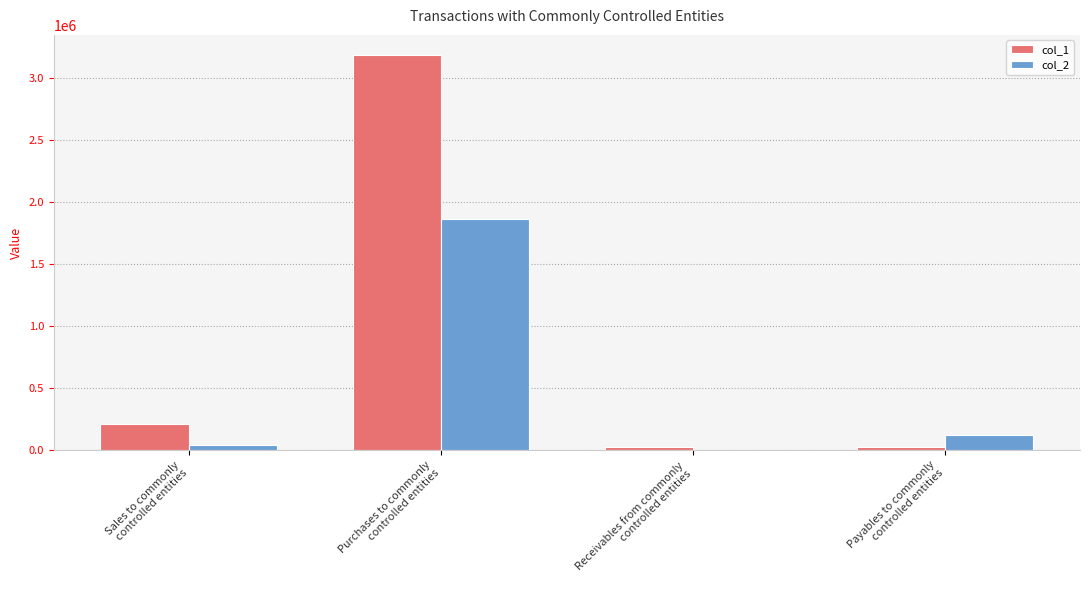

Are the bars grouped side by side (vs. stacked)?

Yes